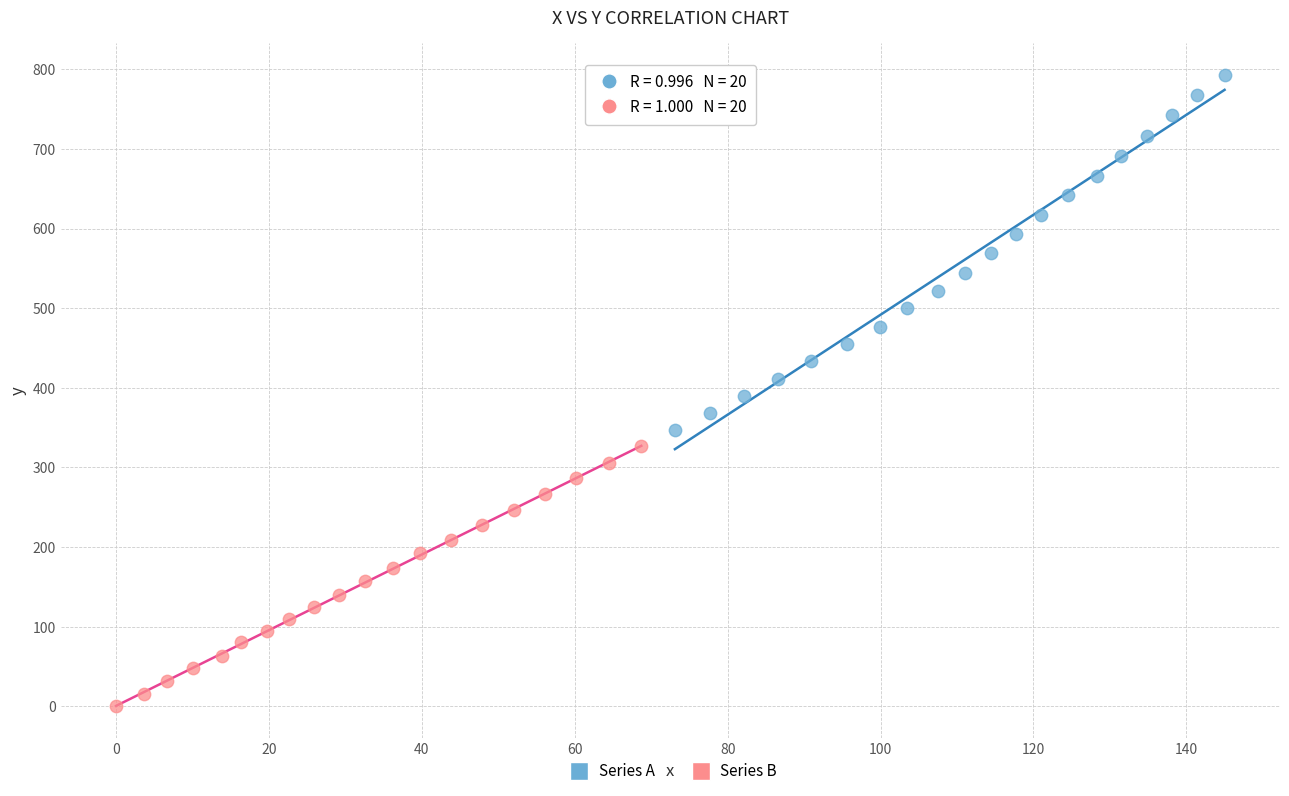

Which series reaches the maximum Y coordinate?

Series A